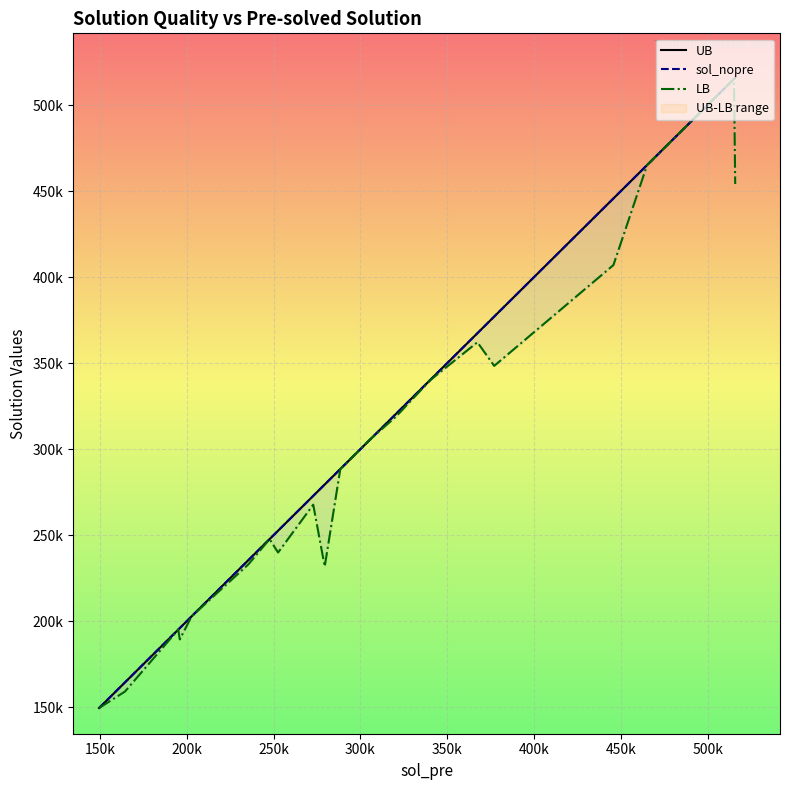

Rank the series by their maximum value, from highest to lowest.

UB, sol_nopre, LB